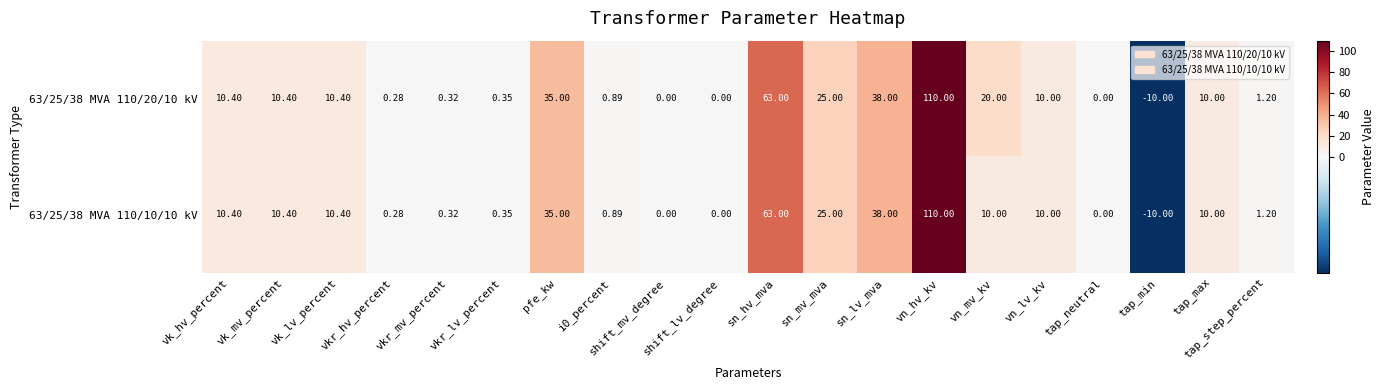

Is the value of 63/25/38 MVA 110/20/10 kV at tap_step_percent greater than the value of 63/25/38 MVA 110/10/10 kV at i0_percent?

Yes